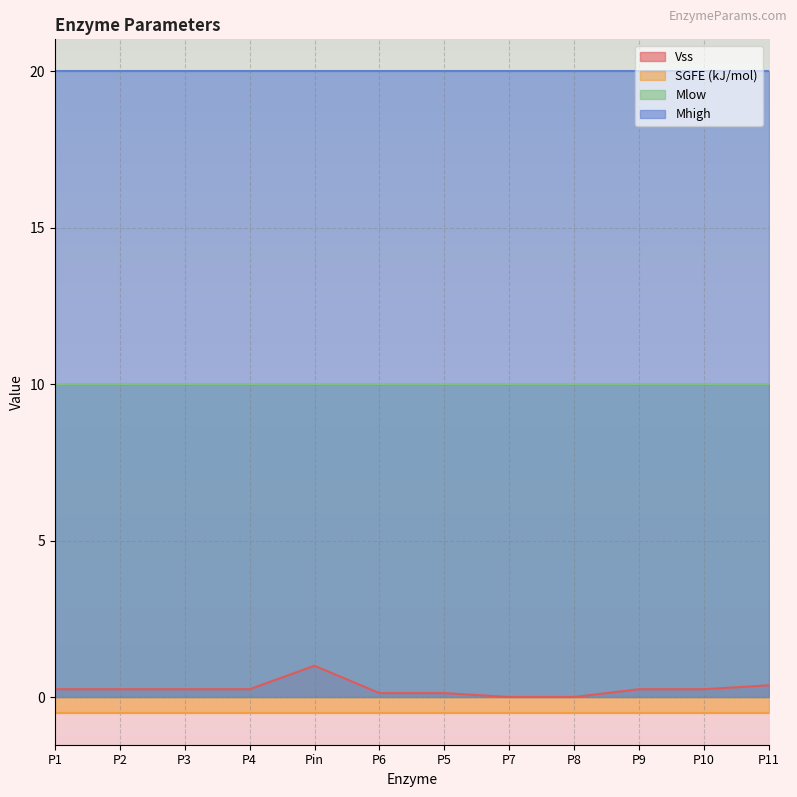

True or false: Mhigh and Mlow intersect in this chart.

False